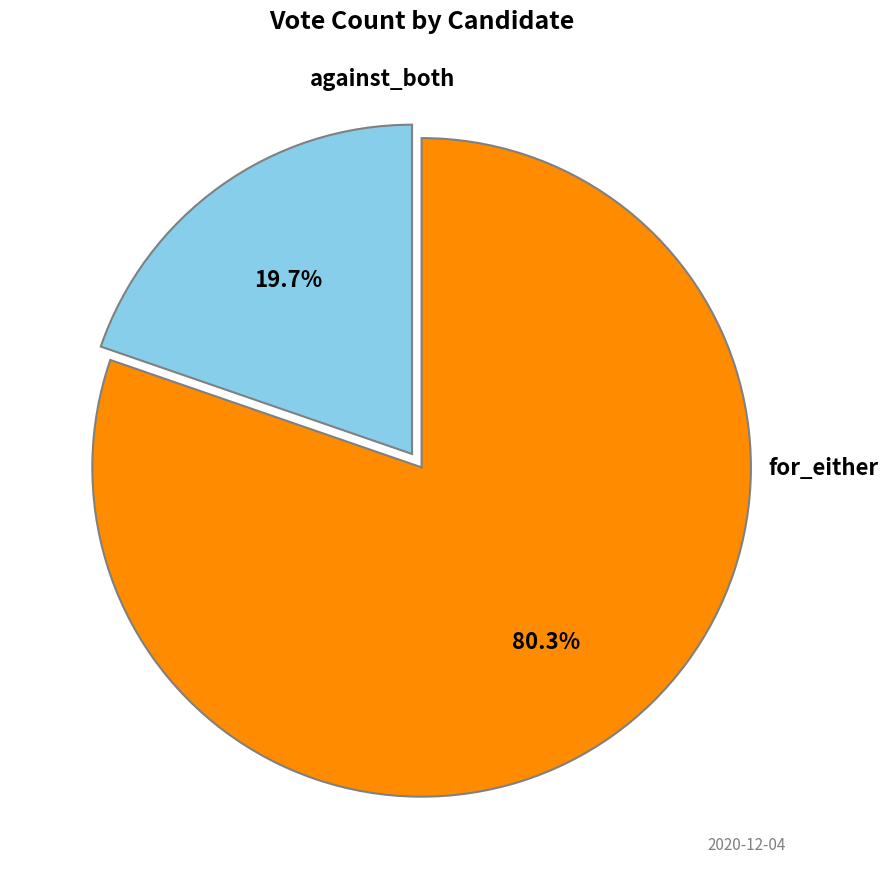

How many segments does this pie chart have?

2